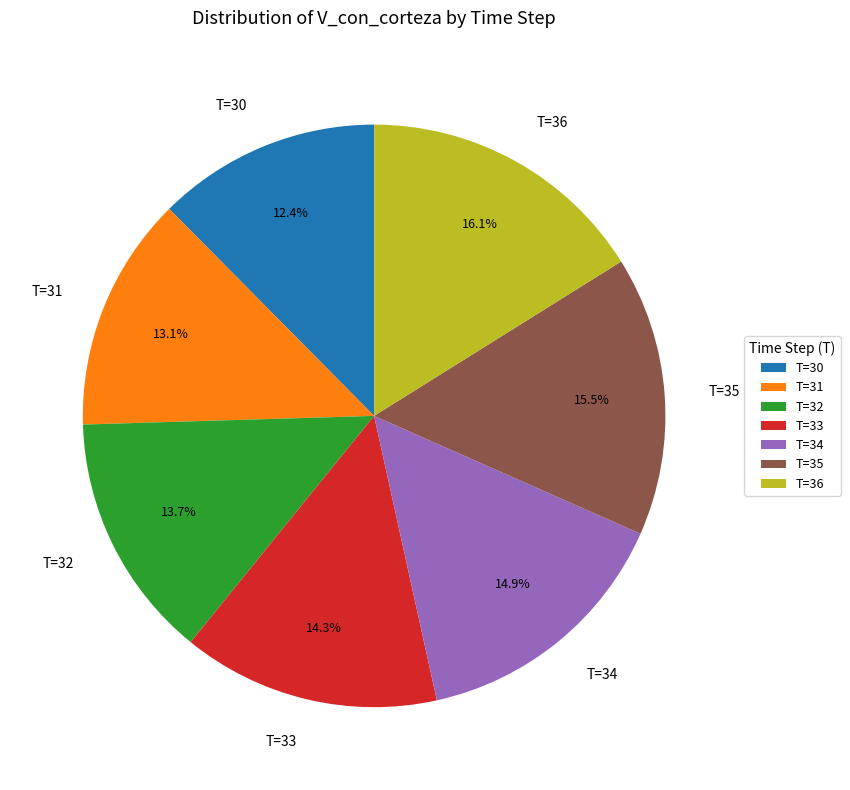

Between T=31 and T=33, which is larger?

T=33